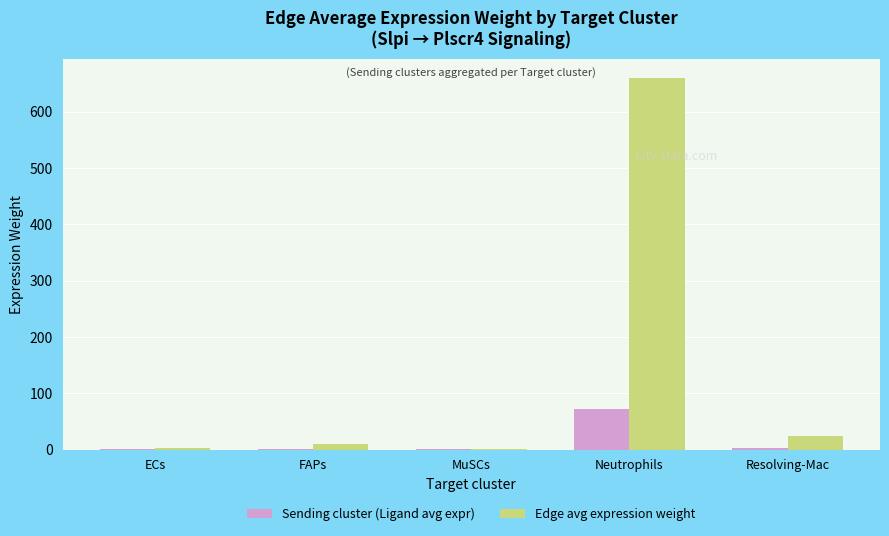

Are the bars grouped side by side (vs. stacked)?

Yes